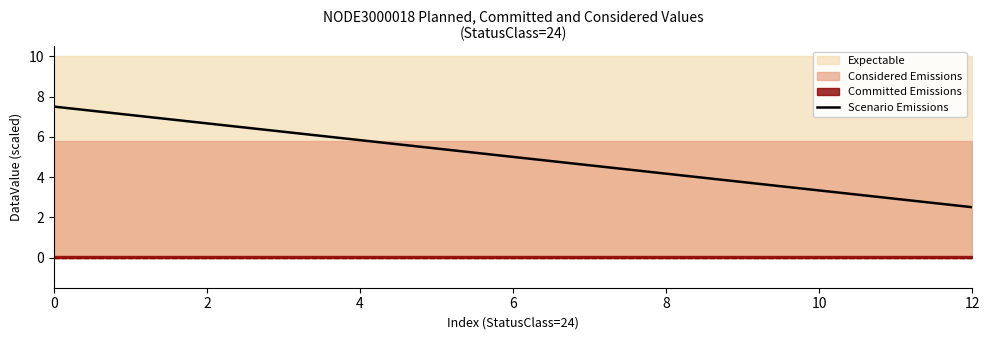

Which category has the lowest value across all series?

12